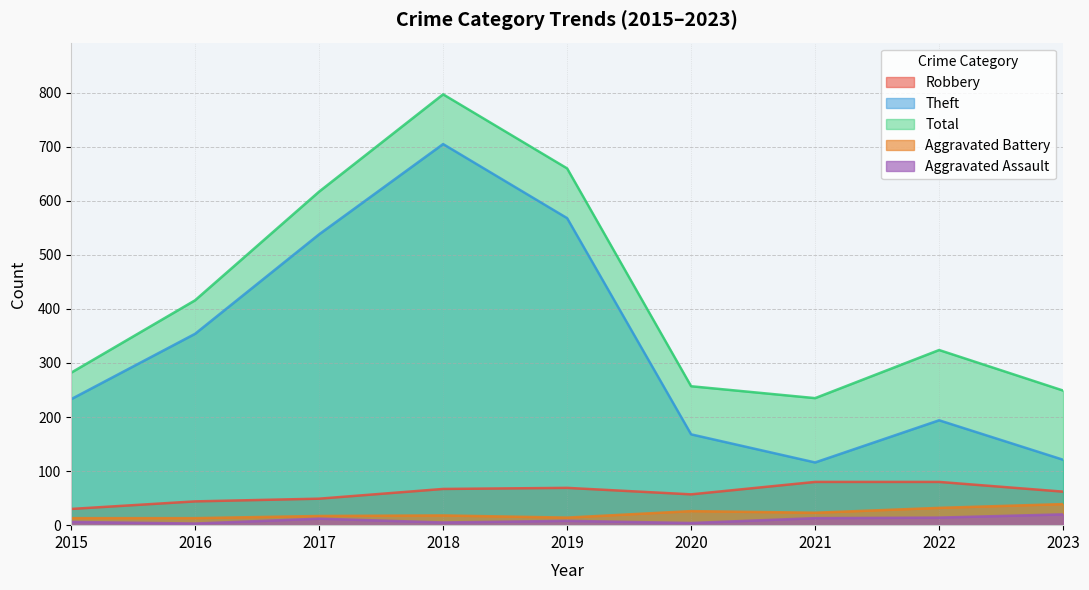

Is it true that Total equals 614 at 2016?

False